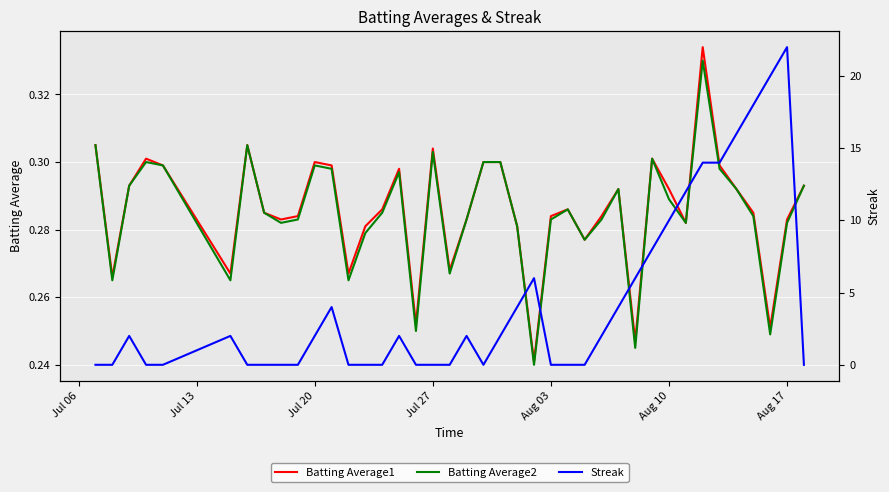

How many values in Streak are above zero?

21